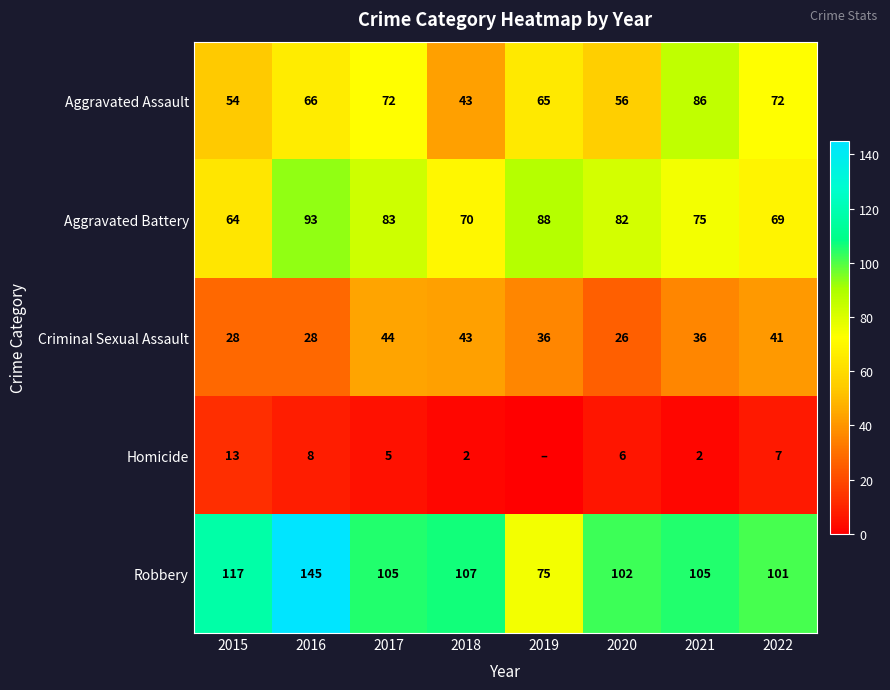

Is it true that Criminal Sexual Assault equals 26 at 2020?

True